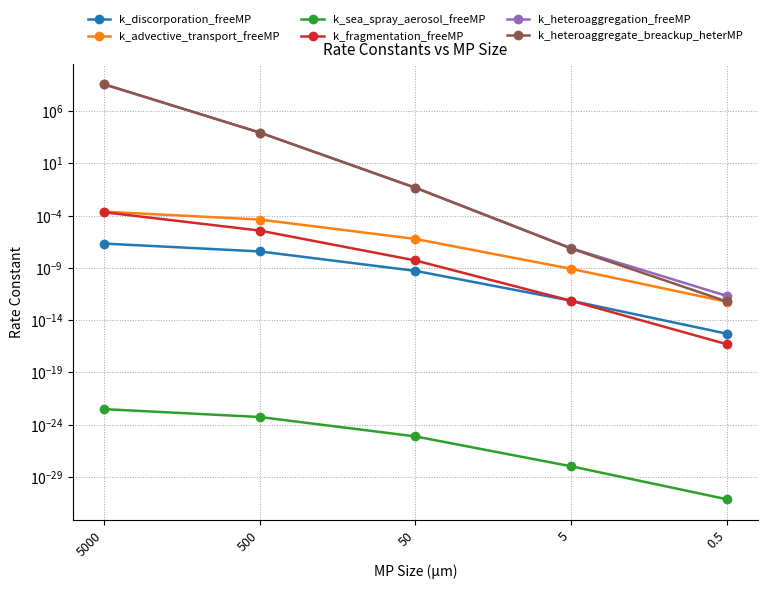

True or false: k_heteroaggregation_freeMP and k_discorporation_freeMP intersect in this chart.

False